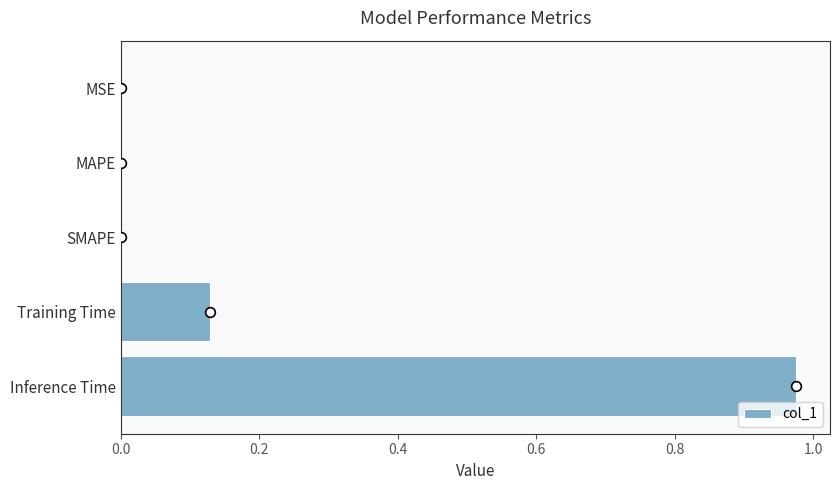

What is the average value?

0.2